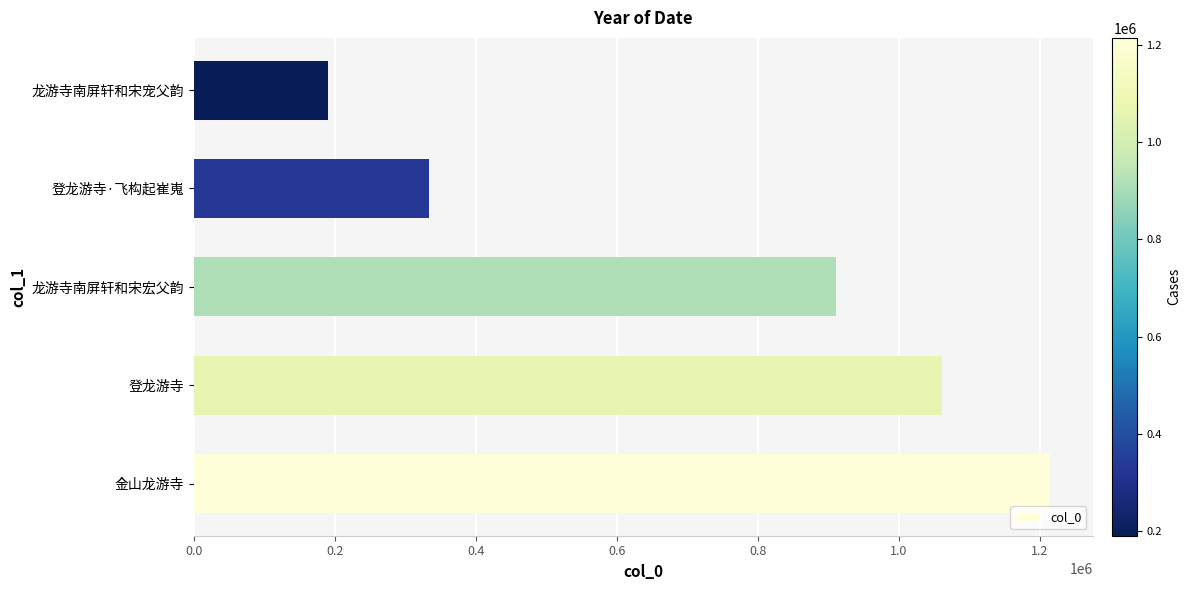

Rank the categories by value from lowest to highest.

龙游寺南屏轩和宋宠父韵, 登龙游寺·飞构起崔嵬, 龙游寺南屏轩和宋宏父韵, 登龙游寺, 金山龙游寺